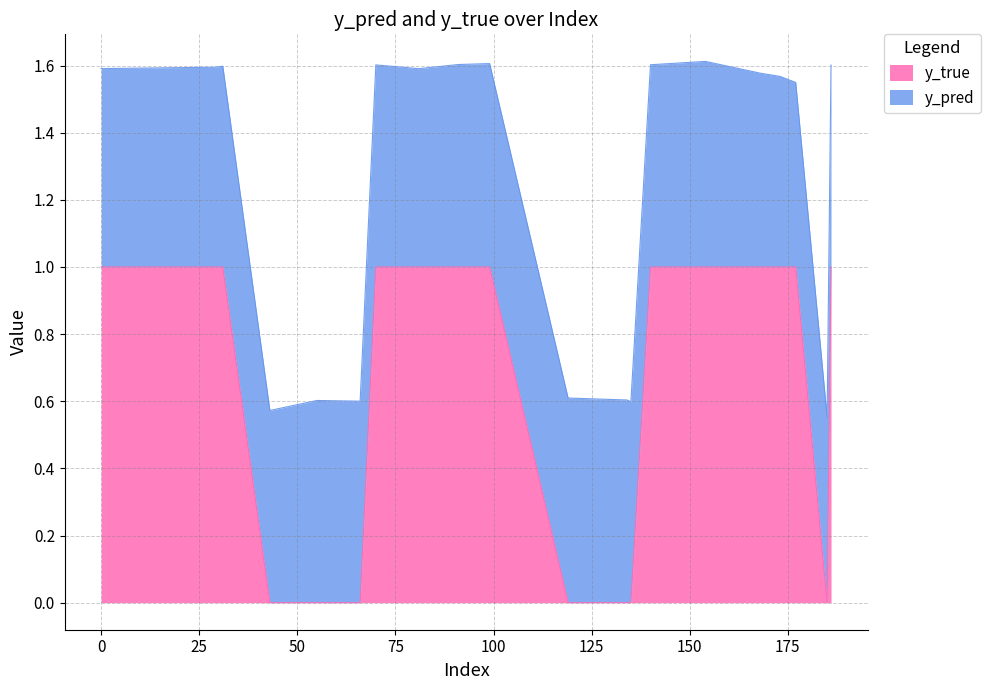

Read the value at 81.

1